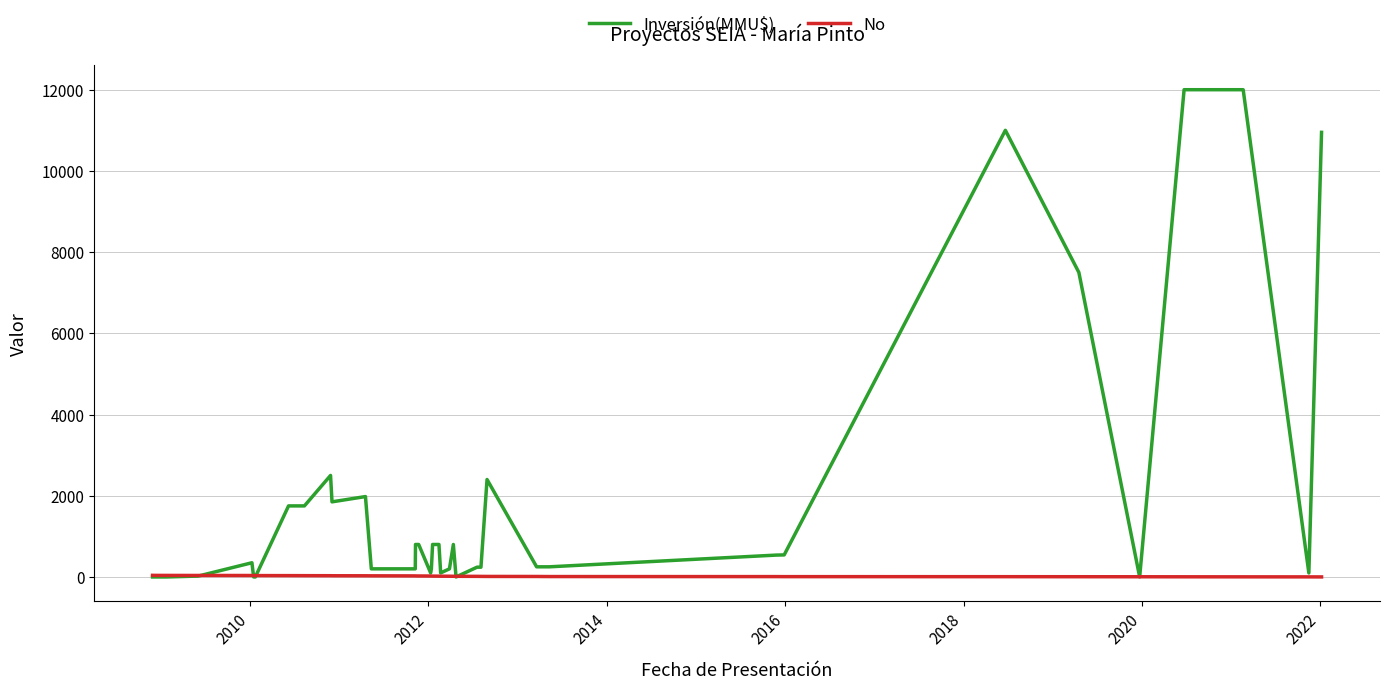

List the series in order of their overall mean, highest first.

Inversión(MMU$), No